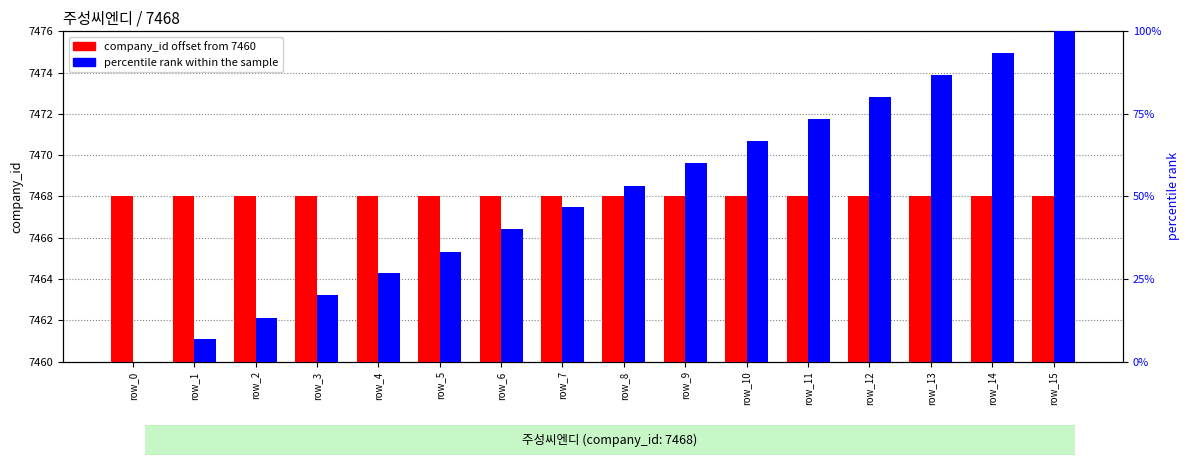

The value of percentile rank within the sample at row_7 is 19.8. True or false?

False